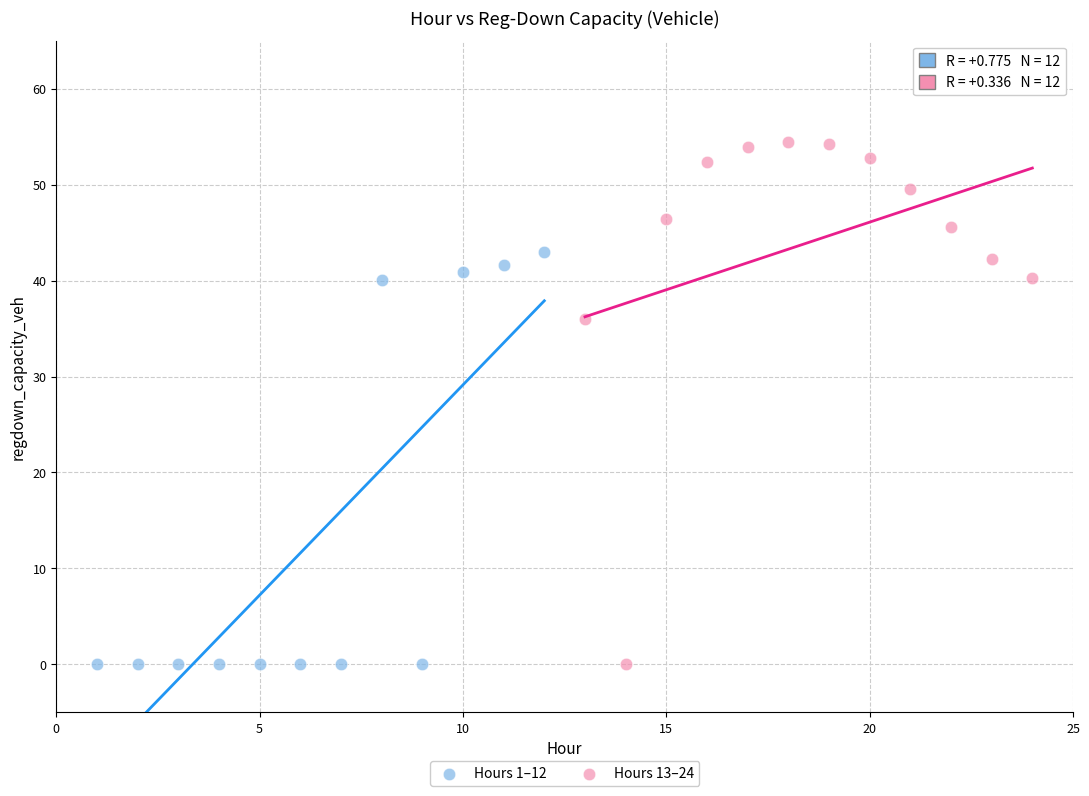

Which series contains the highest Y value?

Hours 13–24